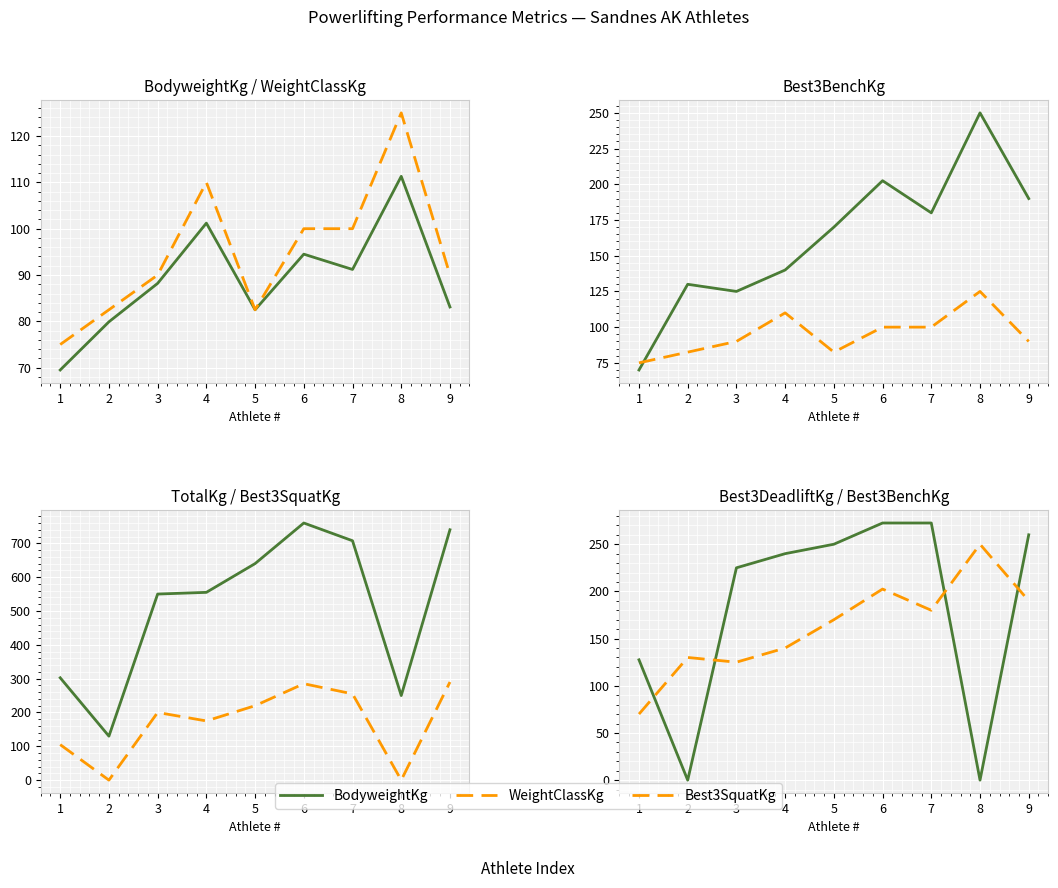

What is the total value across all series at 7?

1606.2